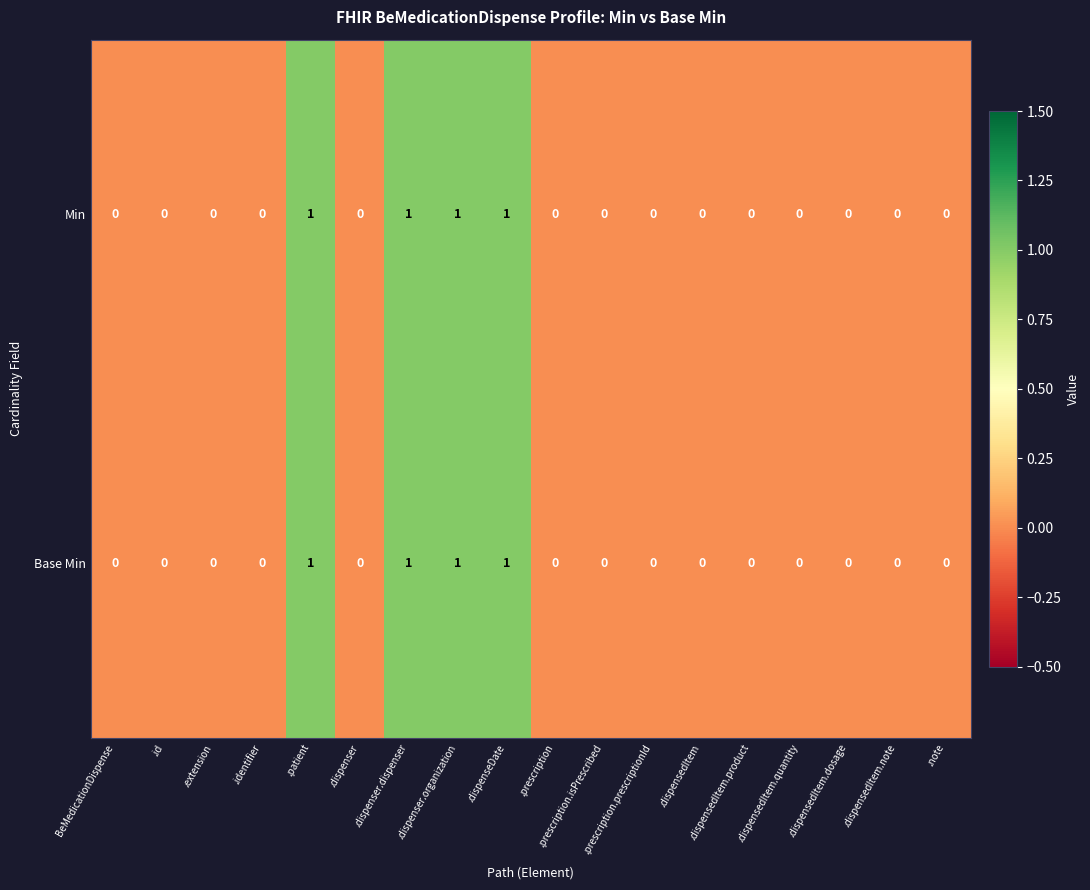

Is it true that Min equals 2 at .patient?

False